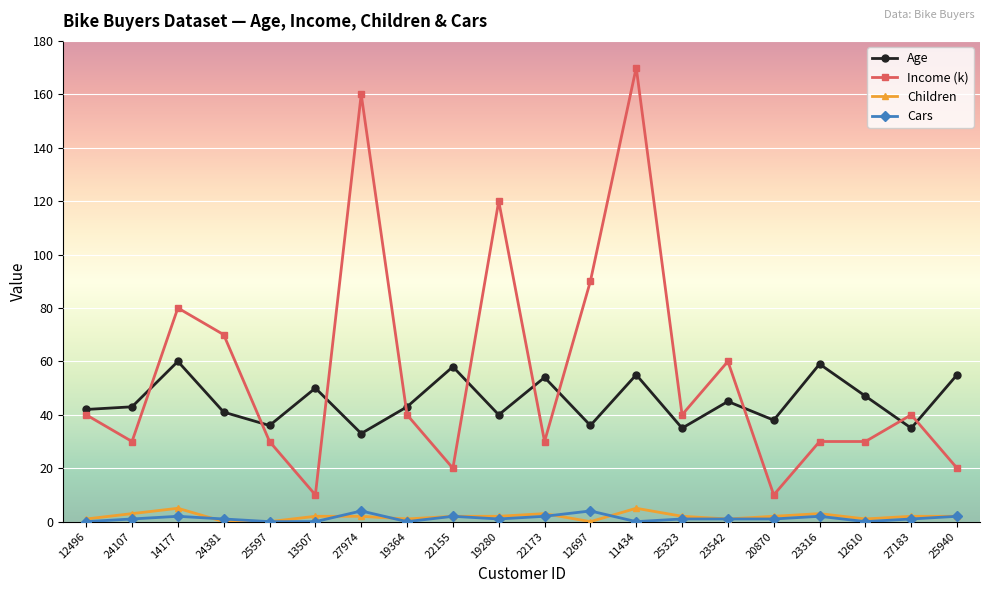

How many categories are shown in the chart?

20